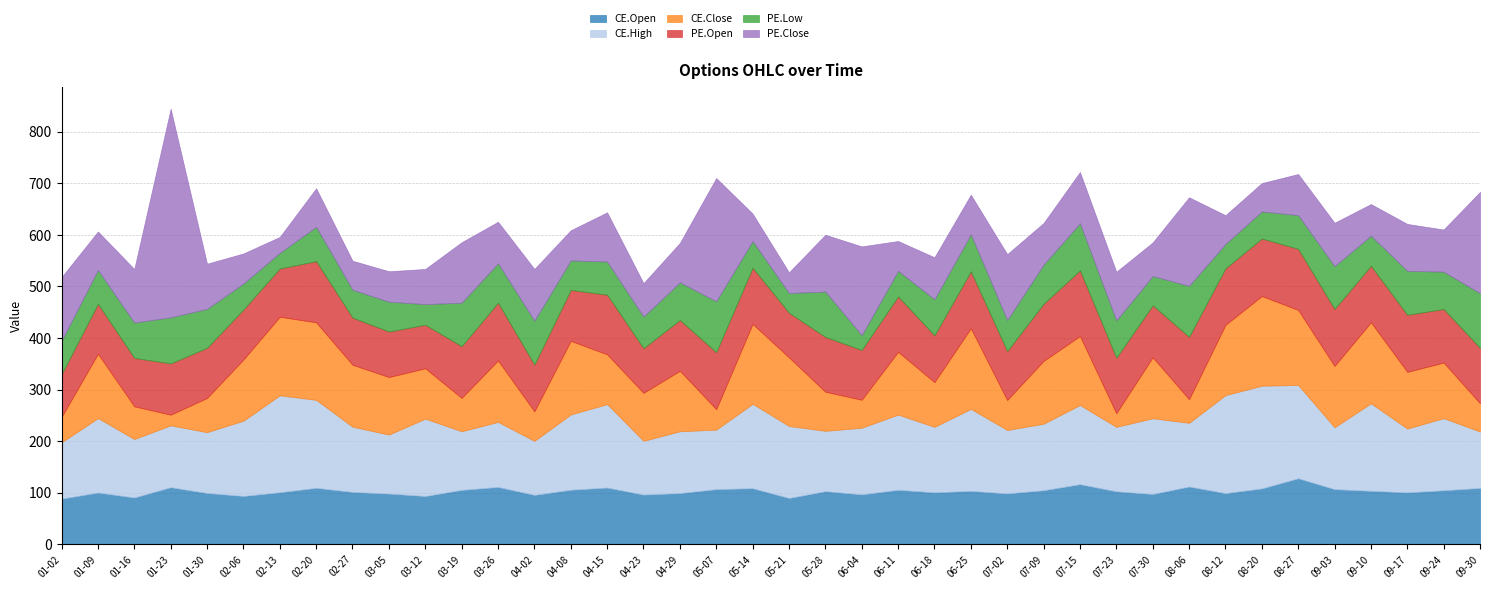

True or false: CE.High has more than 0 points higher than both neighbors.

True